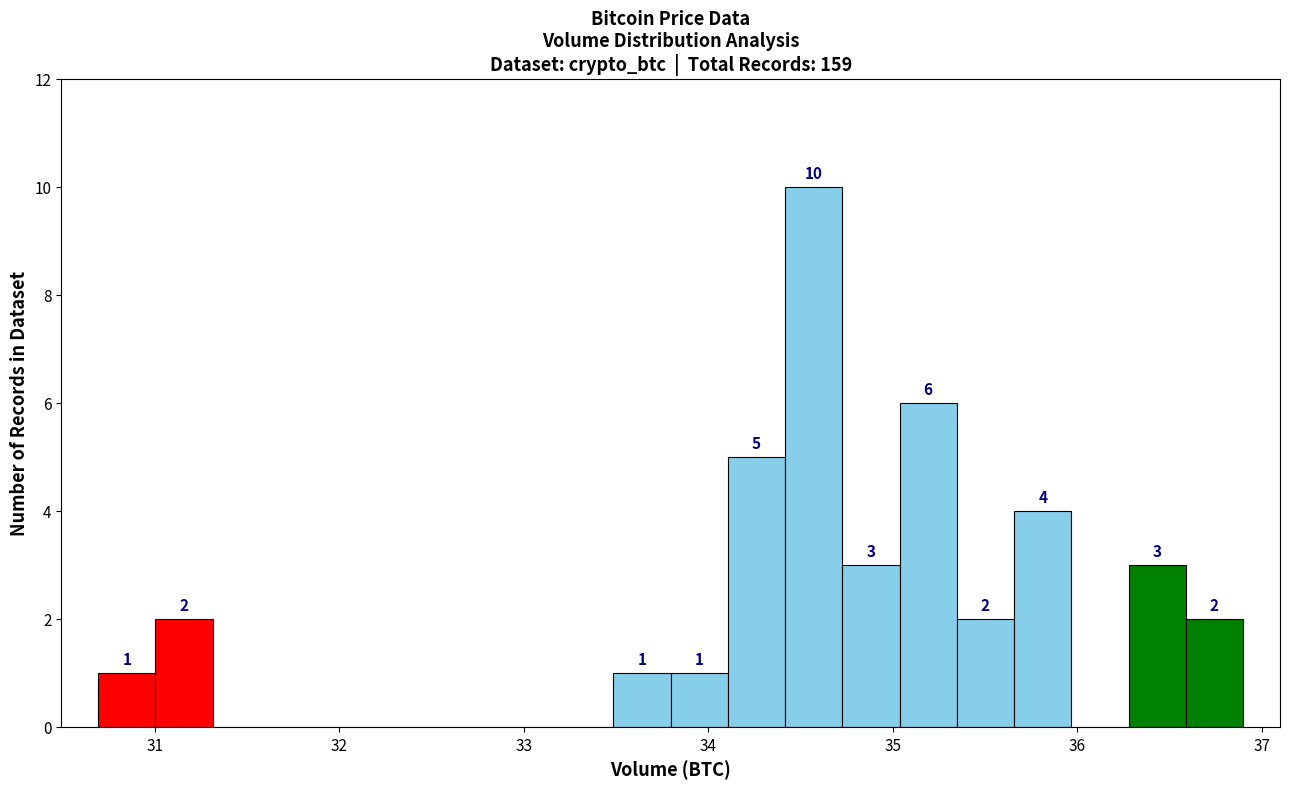

Around what value on the x-axis is the tallest bar? Give the approximate position of its centre, as read against the axis.

34.6